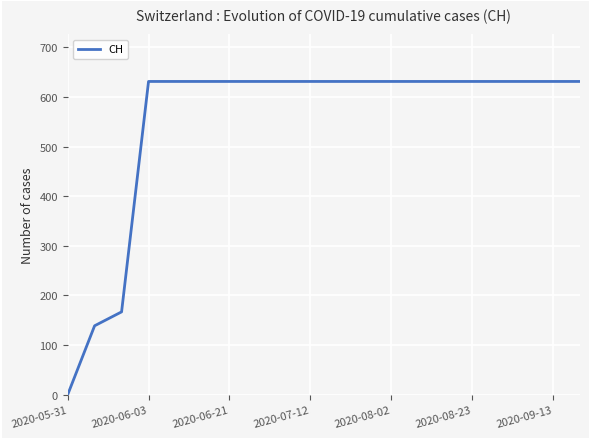

What is the difference between the maximum and minimum values?

631